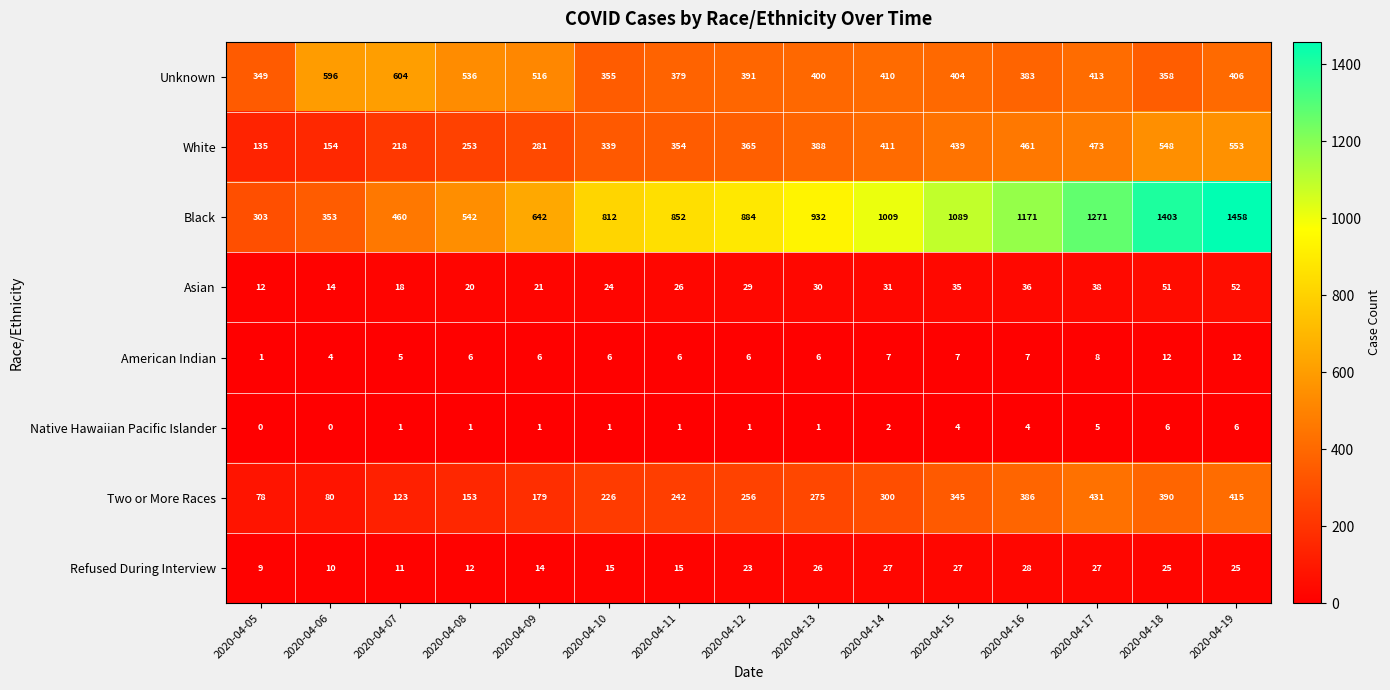

What is the spread (max minus min) of values at 2020-04-05?

349